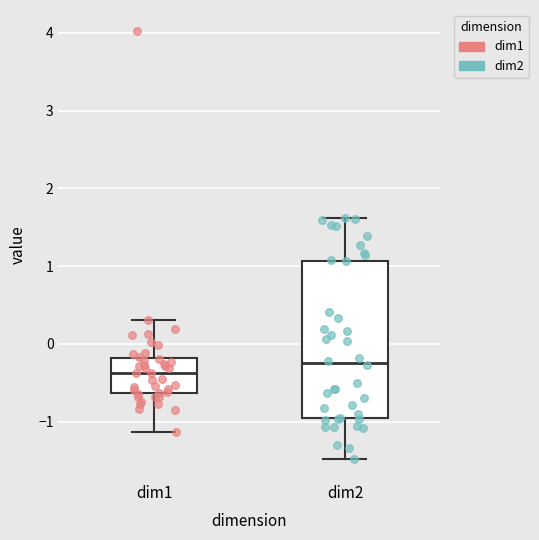

Reading left to right, transcribe this box plot: for each box, give where its median line is, the range the box spans, and where its two whiskers end, as read against the y-axis. The values are not printed on the chart, so give them approximately, as read against the axis.

dim1: median -0.4, box -0.6 to -0.2, whiskers -1.1 to 0.3
dim2: median -0.2, box -0.9 to 1.1, whiskers -1.5 to 1.6